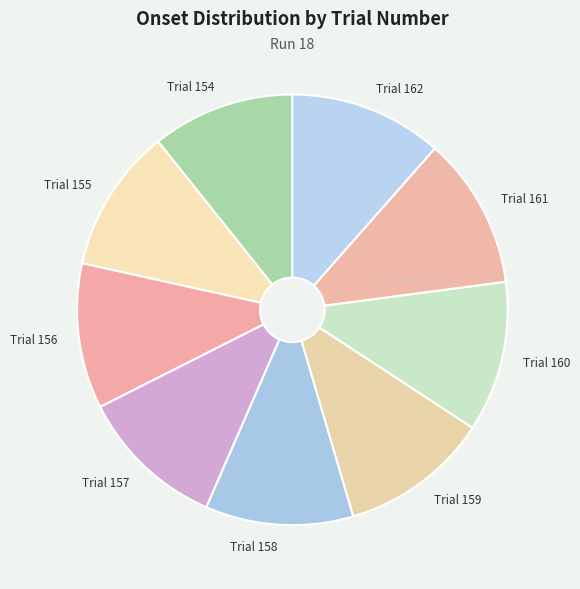

What is the ratio of the value at Trial 156 to the value at Trial 155?

1.0